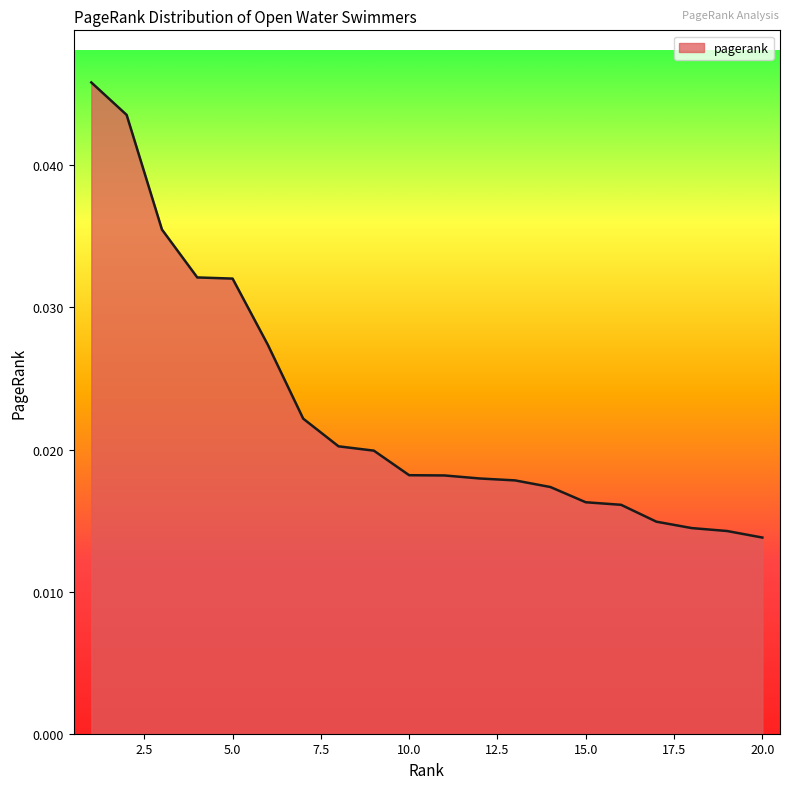

Between 5.0 and 20.0, which is larger?

5.0